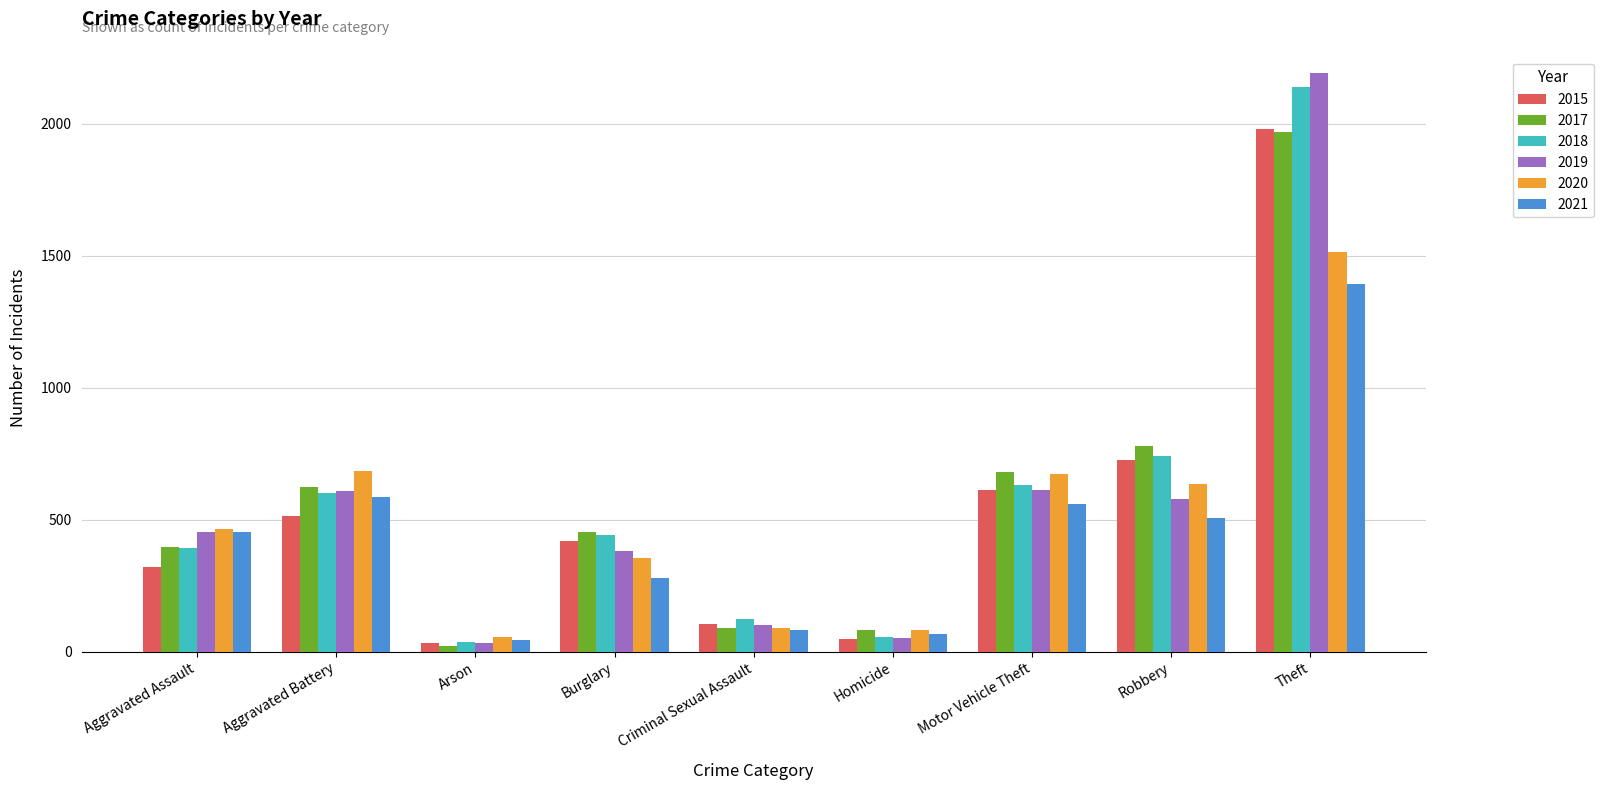

Does the chart contain stacked bars?

No